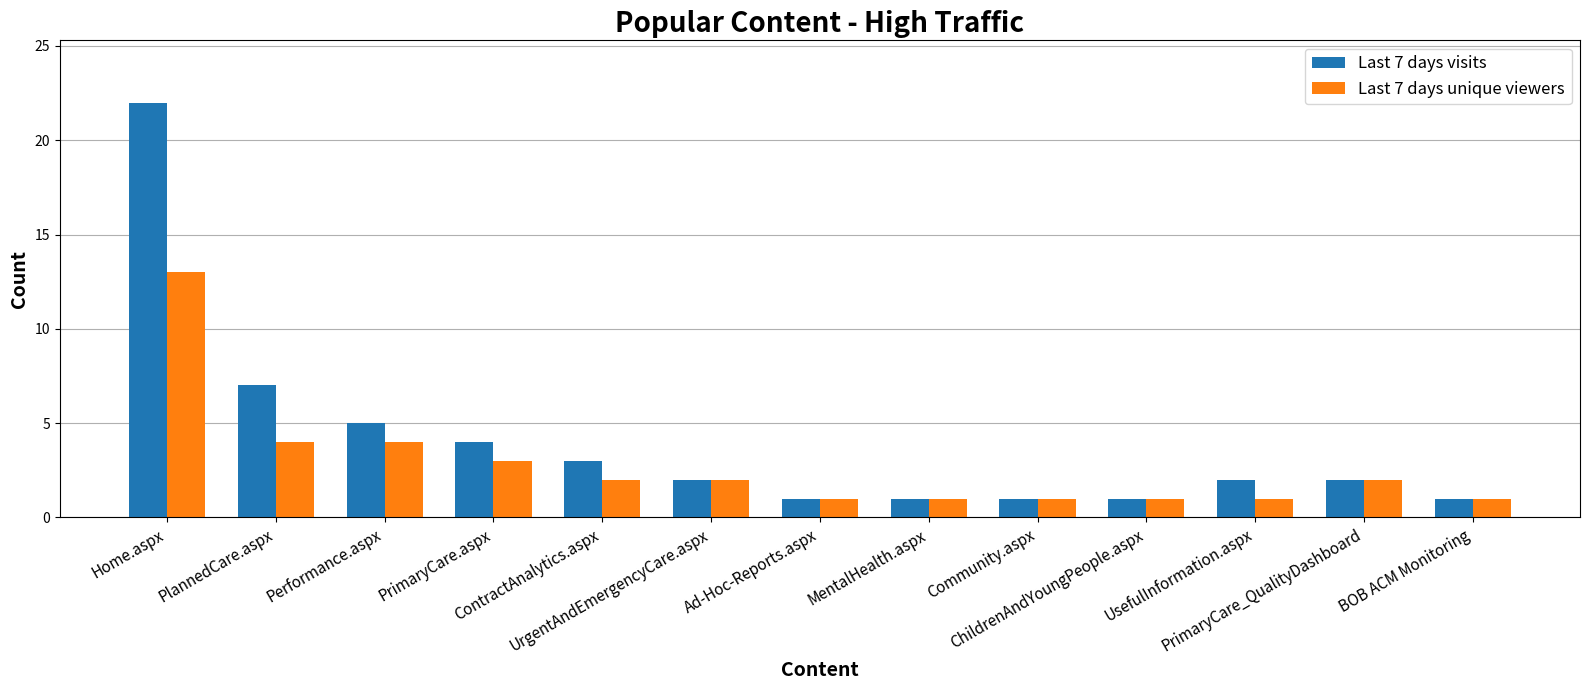

What is the sum of the Last 7 days visits values at PrimaryCare.aspx and PlannedCare.aspx?

11